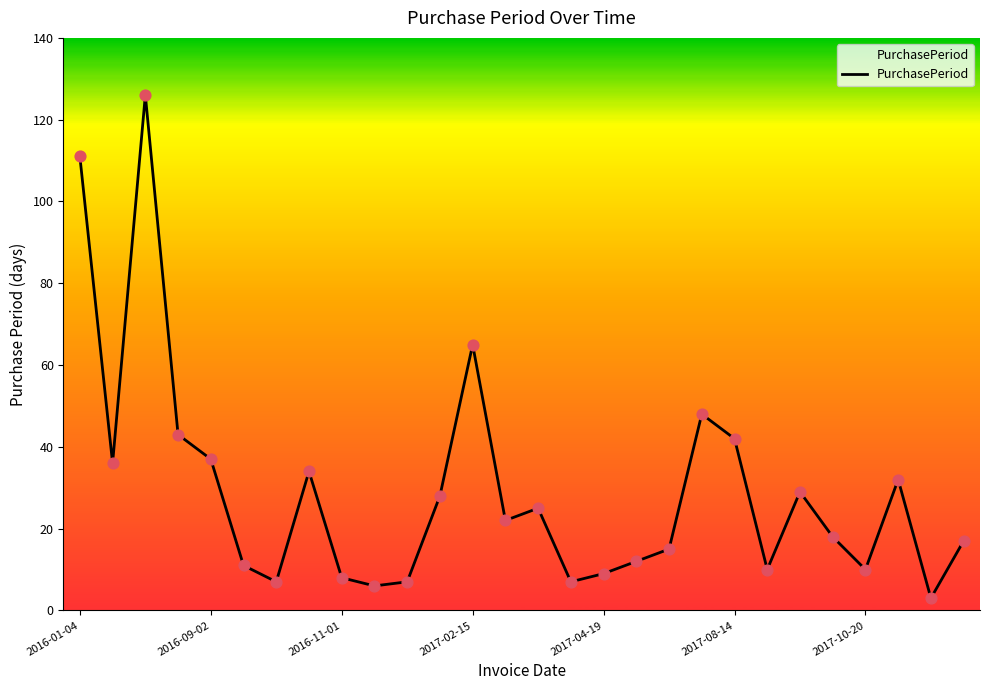

What is the maximum value shown in the chart?

126